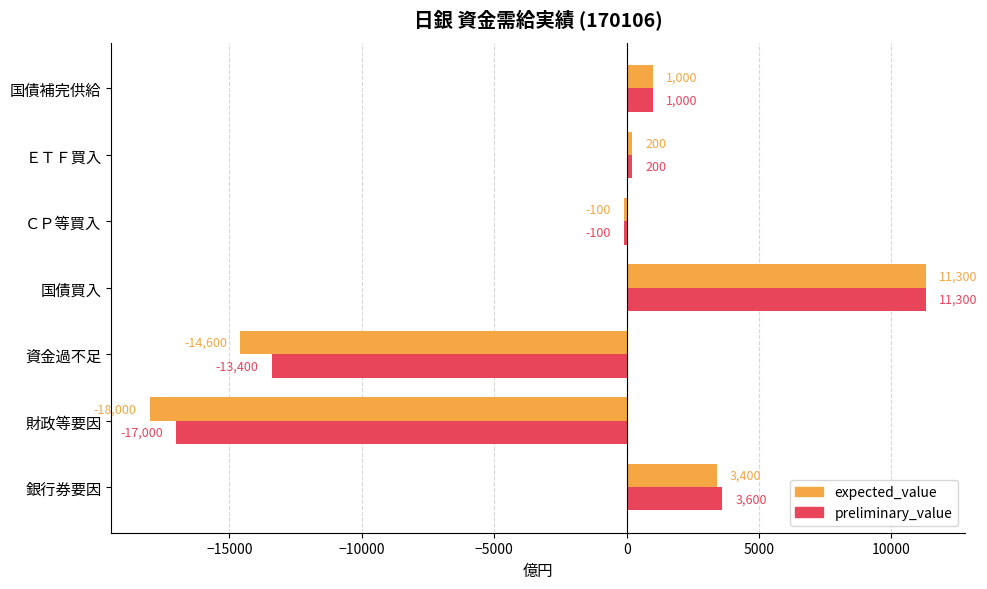

At which label is preliminary_value closest to -2850?

ＣＰ等買入